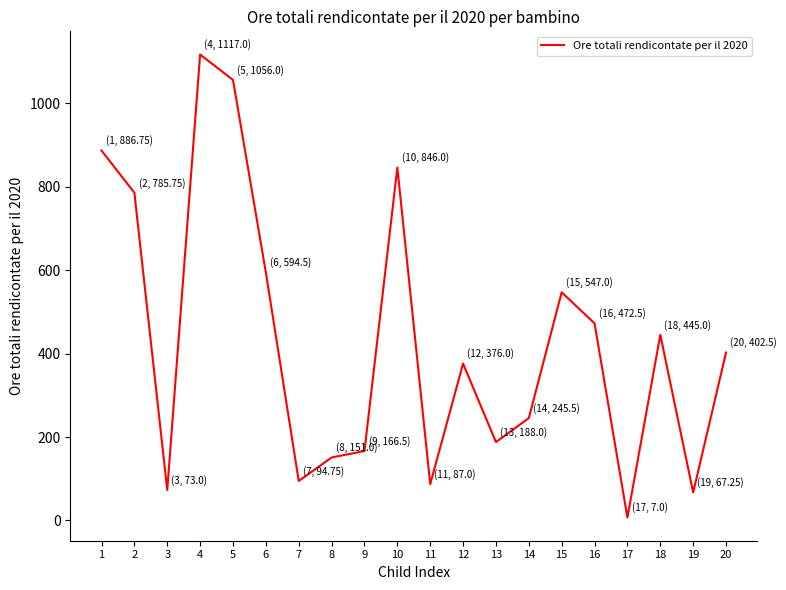

What is the difference between the second highest and minimum values?

1049.0